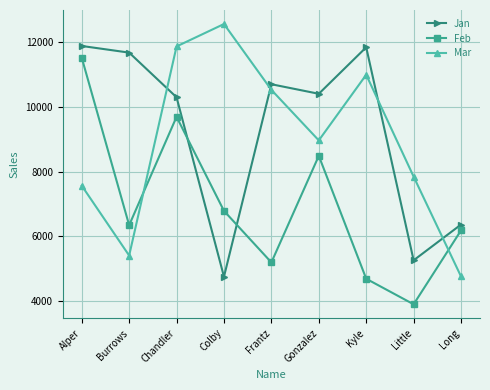

Between which two adjacent categories do Jan and Feb first intersect?

Chandler and Colby